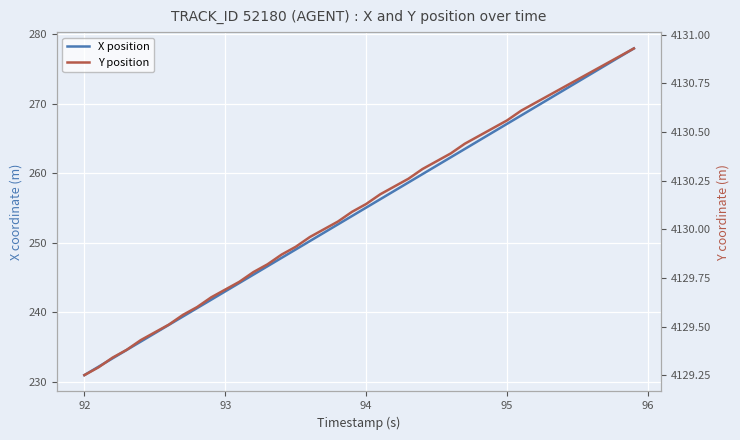

List the series in order of their peak value, highest first.

Y position, X position